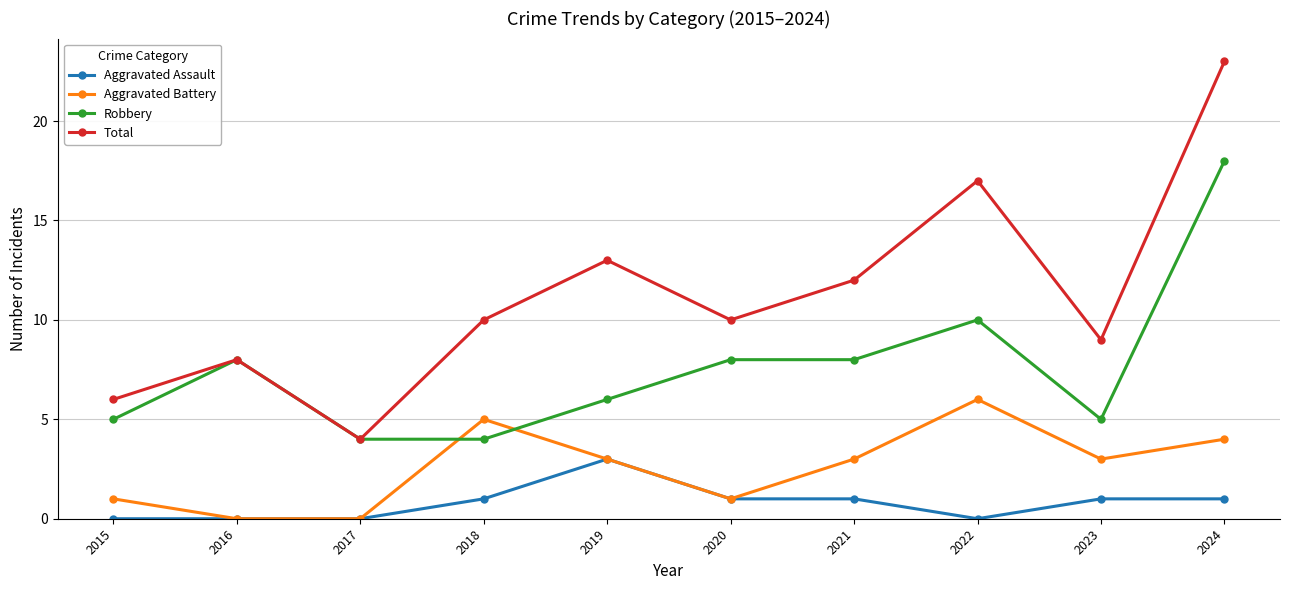

What is the spread (max minus min) of values at 2018?

9